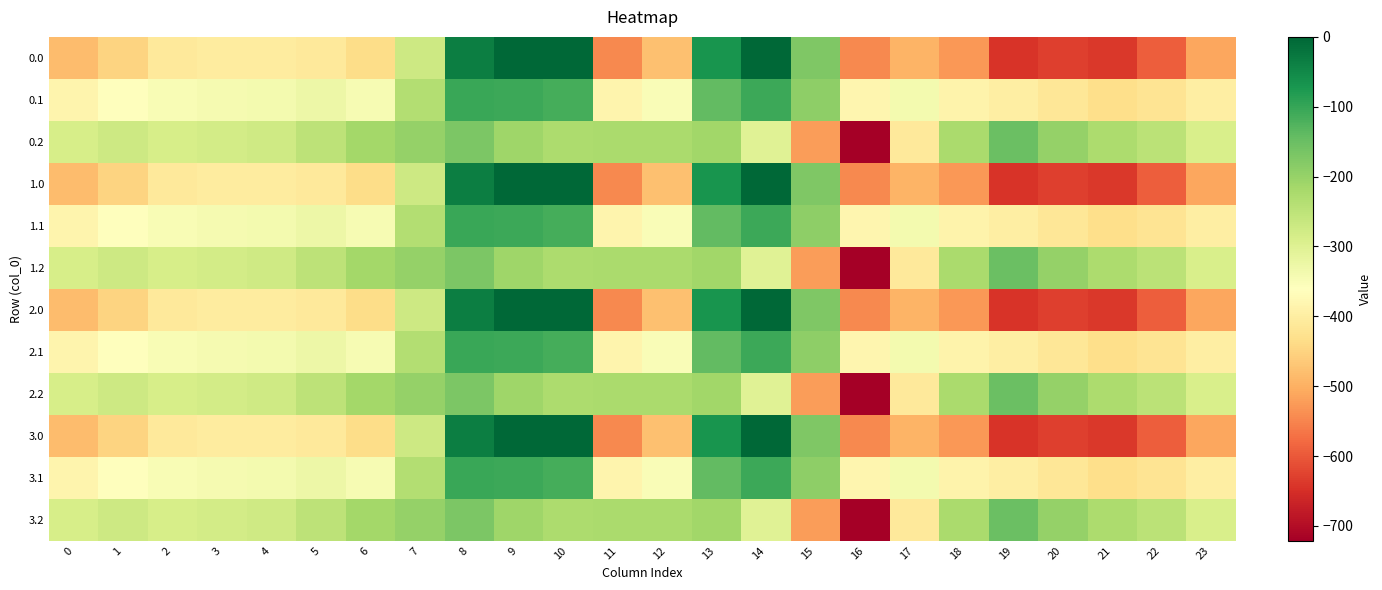

At which category is the sum across all series the highest?

8